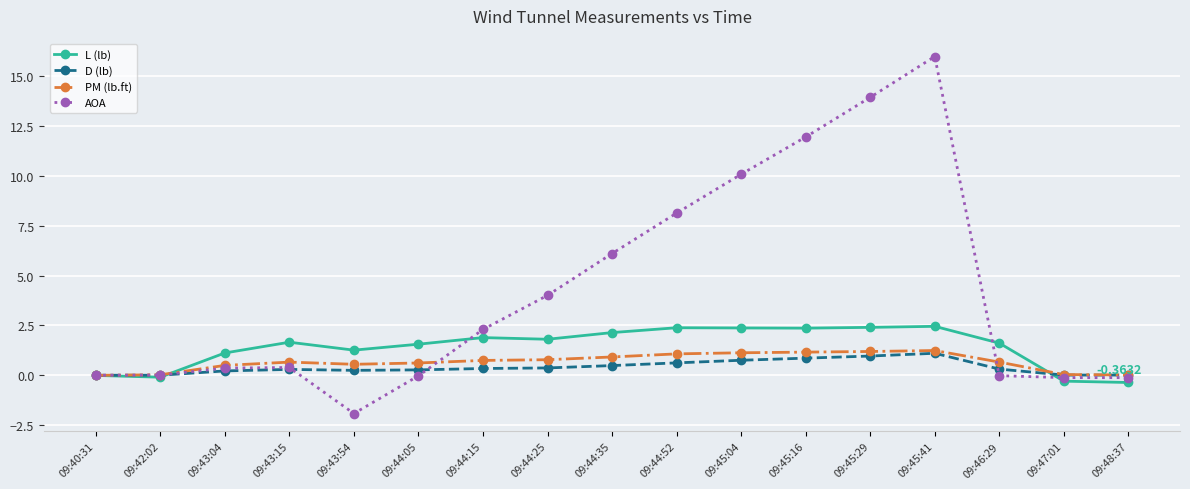

Which series has the largest range (max minus min)?

AOA